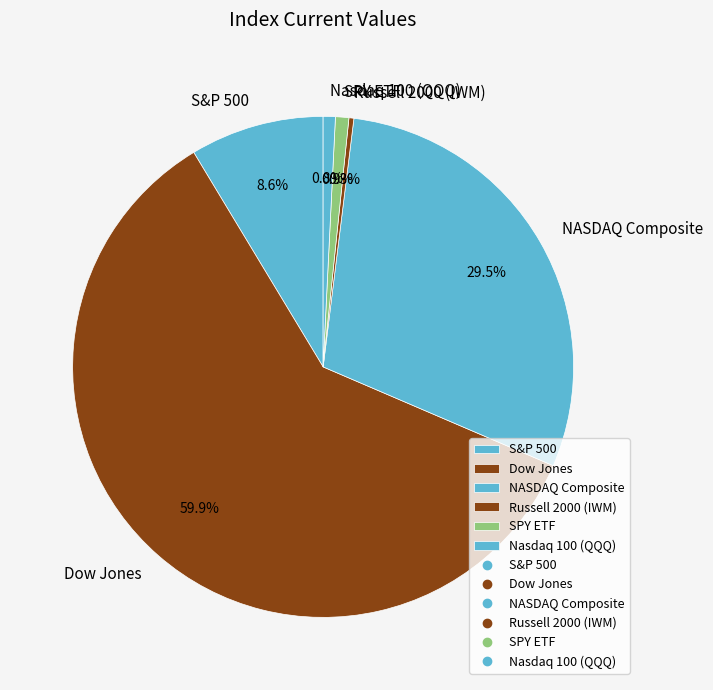

To the nearest percent, what portion does Nasdaq 100 (QQQ) represent?

1%